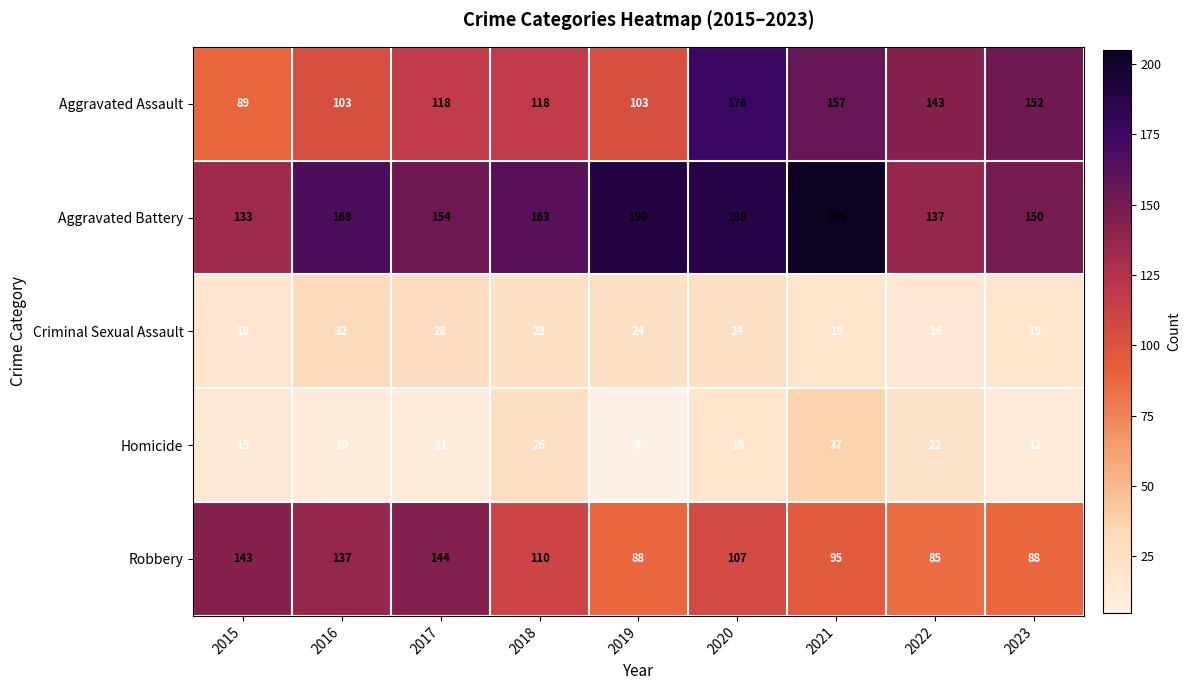

At which category does the chart reach its peak across all series?

2021